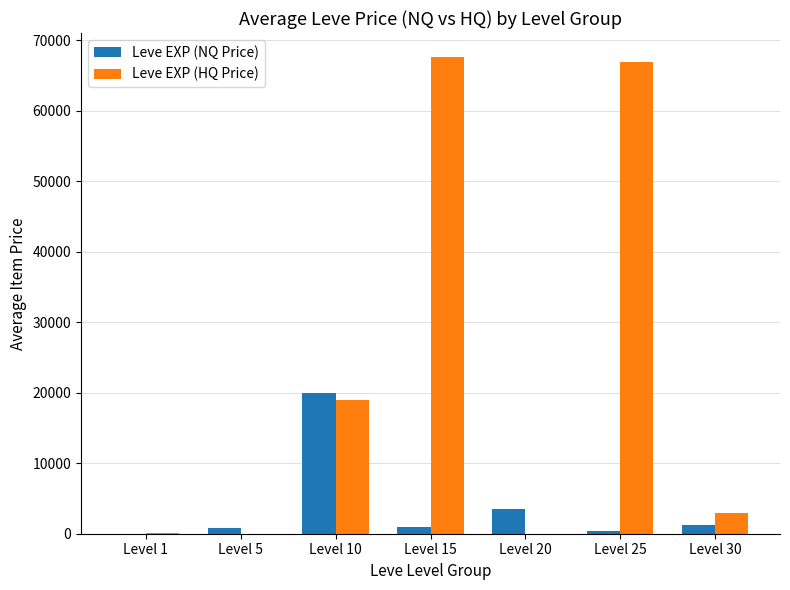

What is the sum of all Leve EXP (HQ Price) values?

156604.0